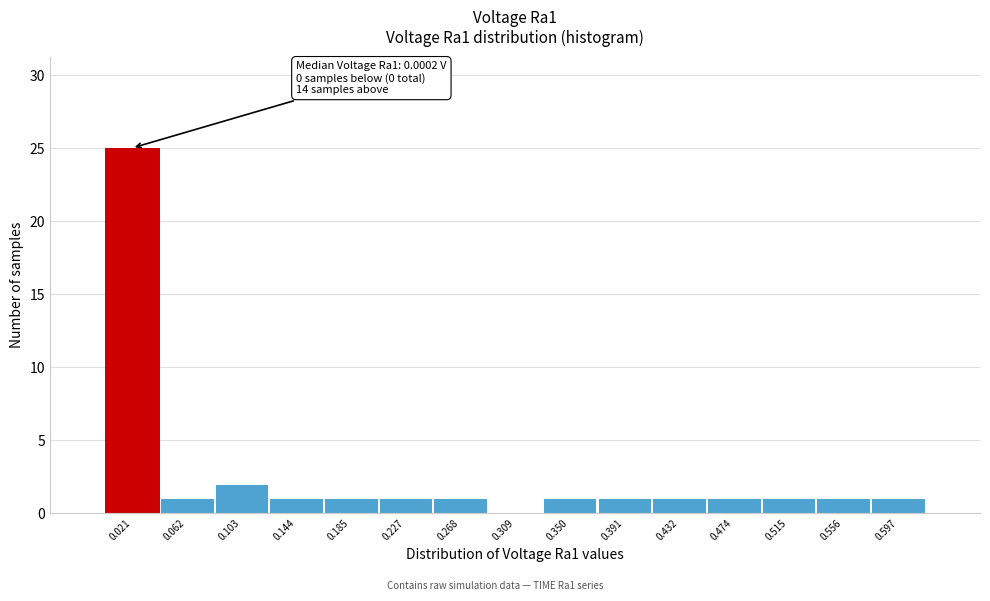

Which range on the x-axis has the tallest bar?

0.000 to 0.040